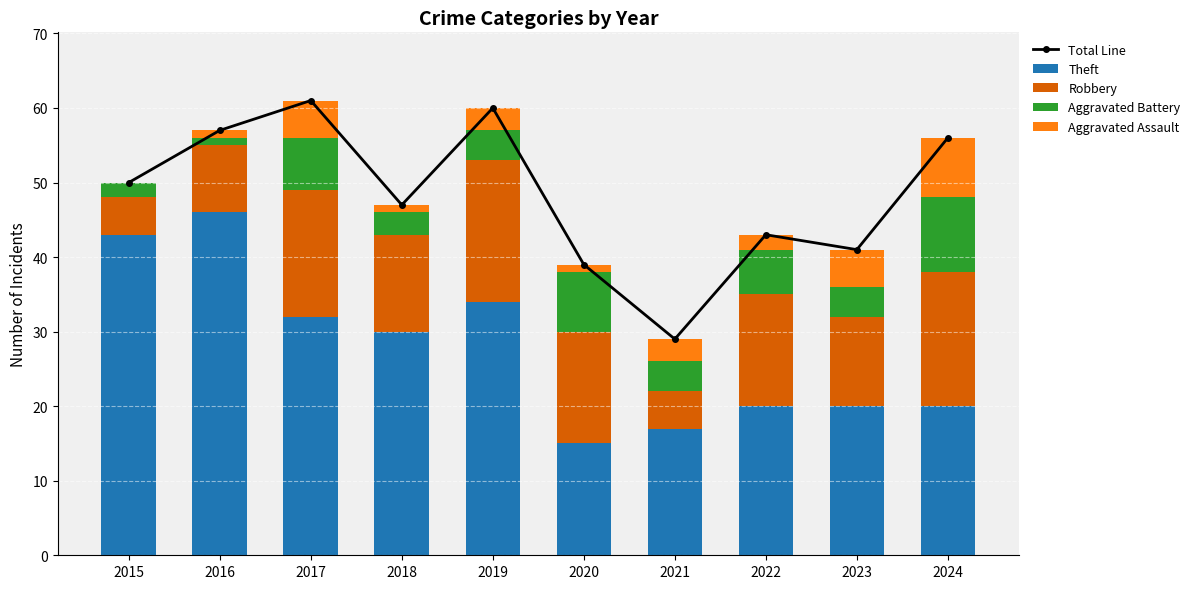

Reading left to right, transcribe all the data shown in this chart.

Total Line: 2015=50	2016=57	2017=61	2018=47	2019=60	2020=39	2021=29	2022=43	2023=41	2024=56
Theft: 2015=43	2016=46	2017=32	2018=30	2019=34	2020=15	2021=17	2022=20	2023=20	2024=20
Robbery: 2015=5	2016=9	2017=17	2018=13	2019=19	2020=15	2021=5	2022=15	2023=12	2024=18
Aggravated Battery: 2015=2	2016=1	2017=7	2018=3	2019=4	2020=8	2021=4	2022=6	2023=4	2024=10
Aggravated Assault: 2015=0	2016=1	2017=5	2018=1	2019=3	2020=1	2021=3	2022=2	2023=5	2024=8